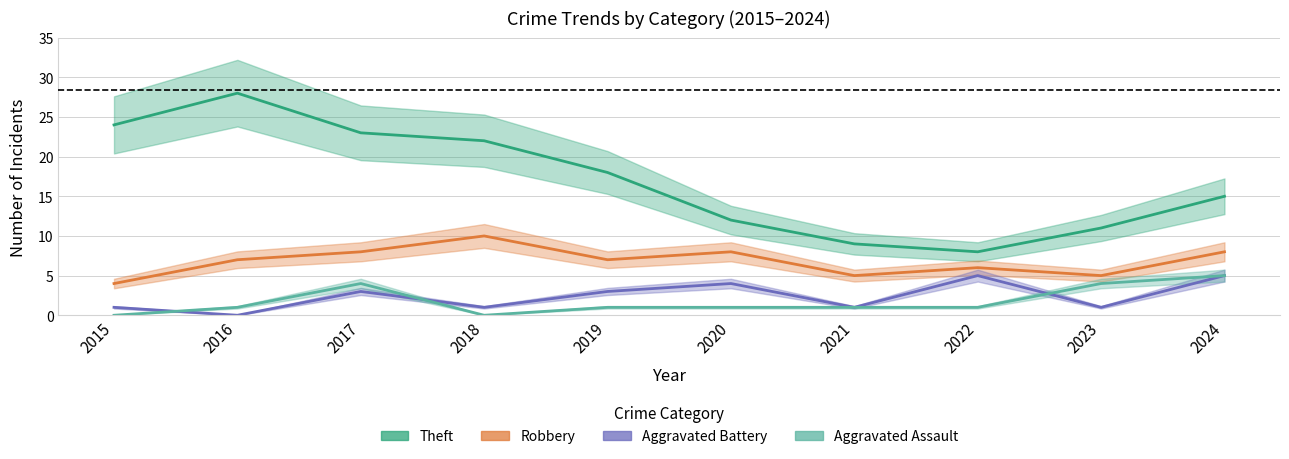

What is the difference between the highest and lowest values at 2021?

8